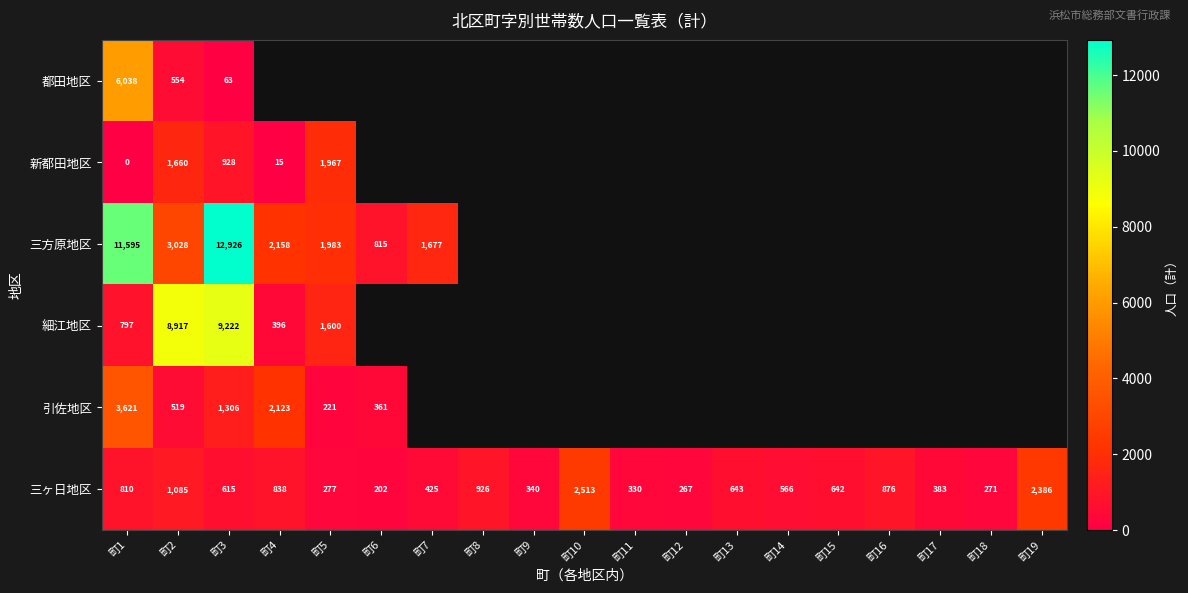

What is the spread (max minus min) of values at 町2?

8398